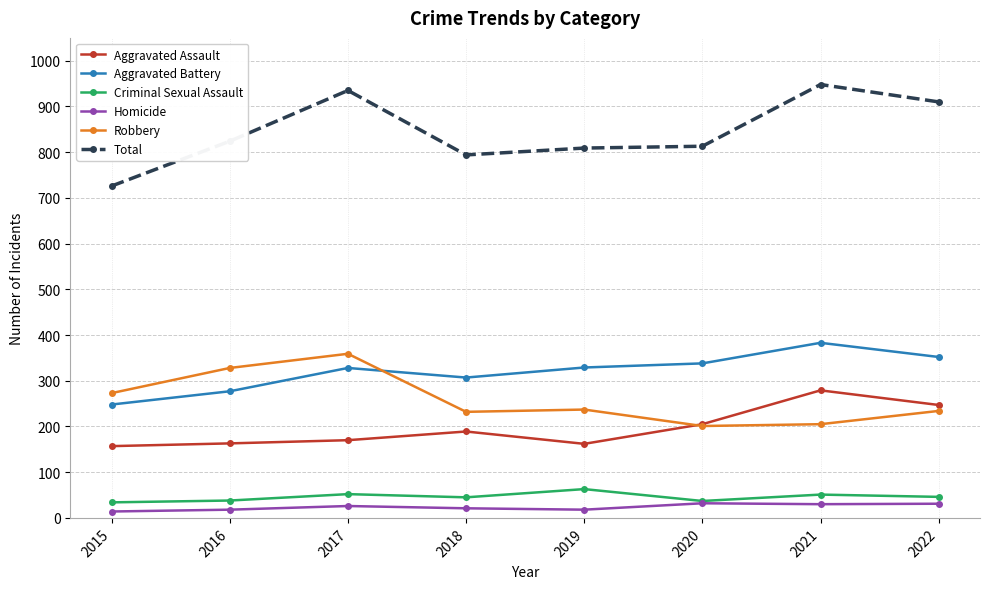

At 2022, list the series in order from largest to smallest.

Total, Aggravated Battery, Aggravated Assault, Robbery, Criminal Sexual Assault, Homicide